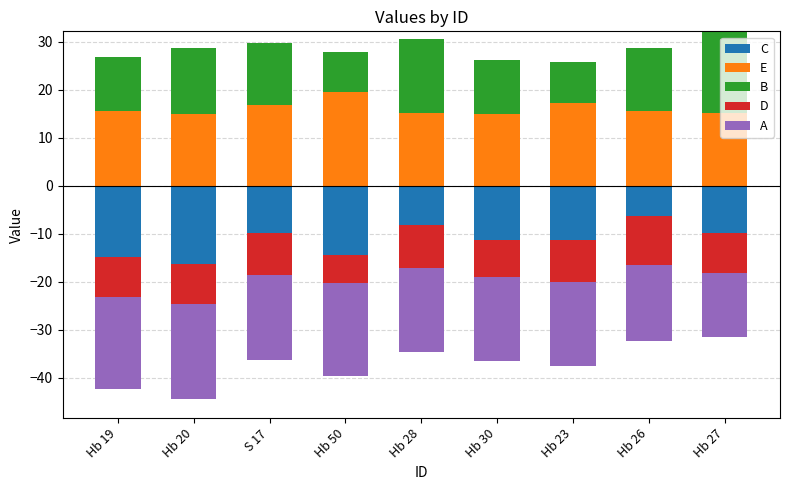

At which label does B reach its minimum?

Hb 50